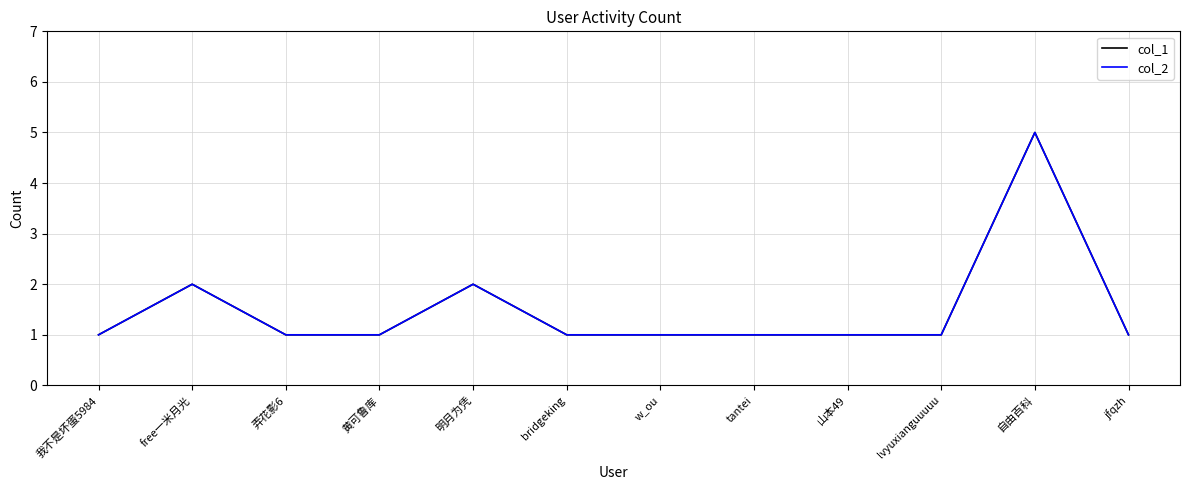

Which has a higher value, 自由百科 or 黄可鲁库?

自由百科